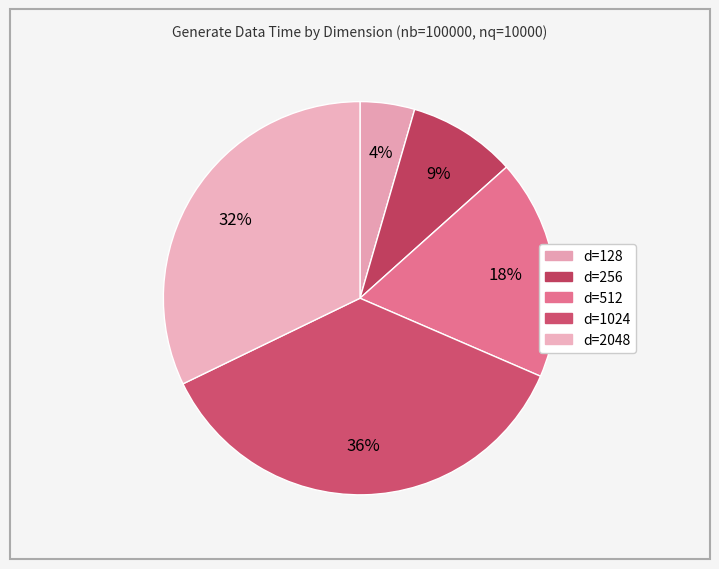

Rank the categories by value from lowest to highest.

d=128, d=256, d=512, d=2048, d=1024